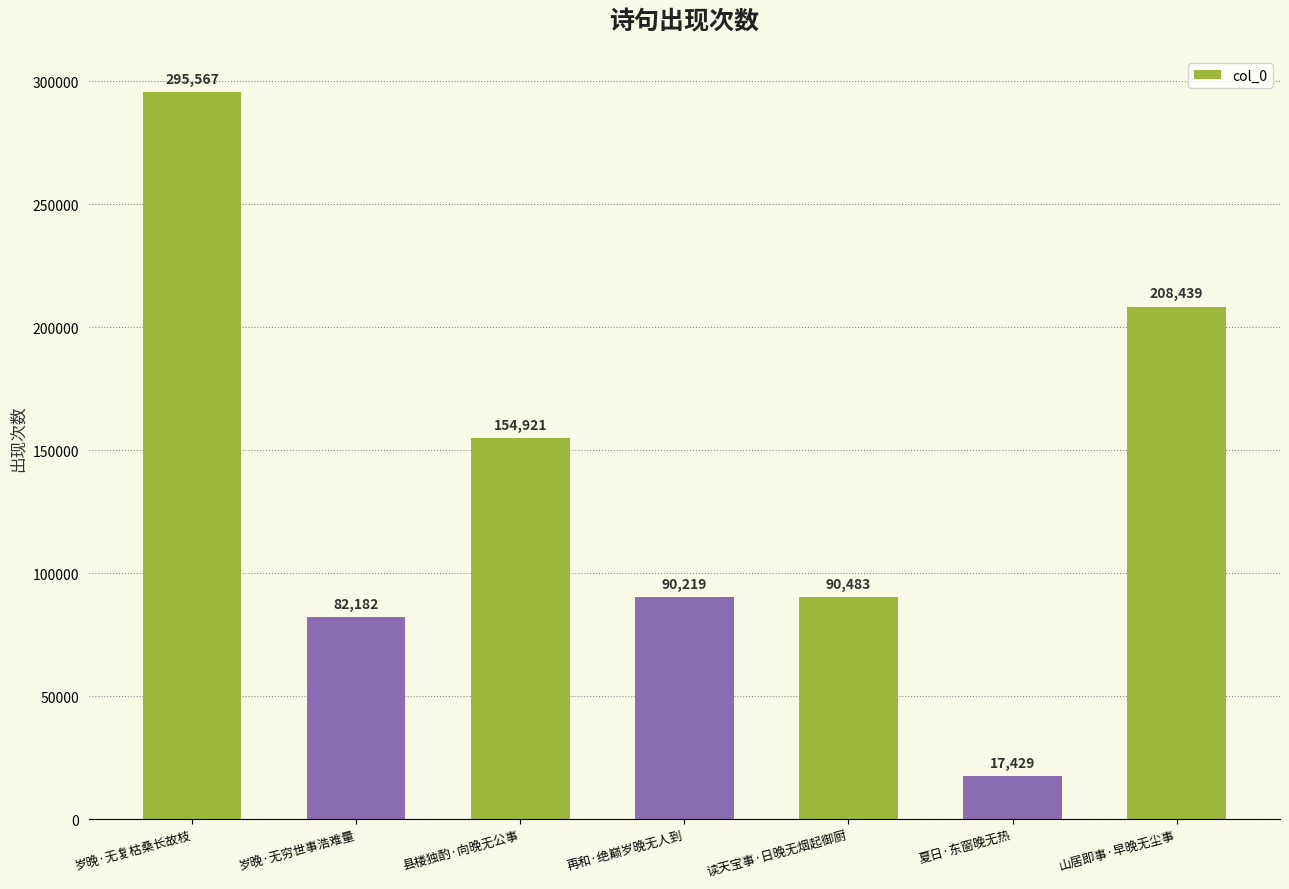

True or false: the data shows 142291 at 读天宝事·日晚无烟起御厨.

False